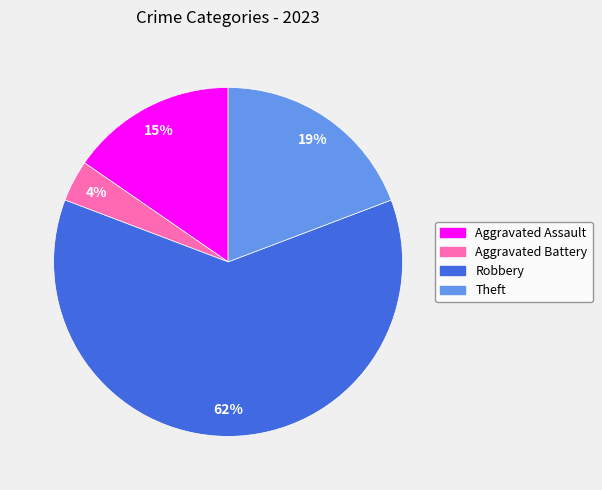

To the nearest percent, what is the average slice percentage?

25%